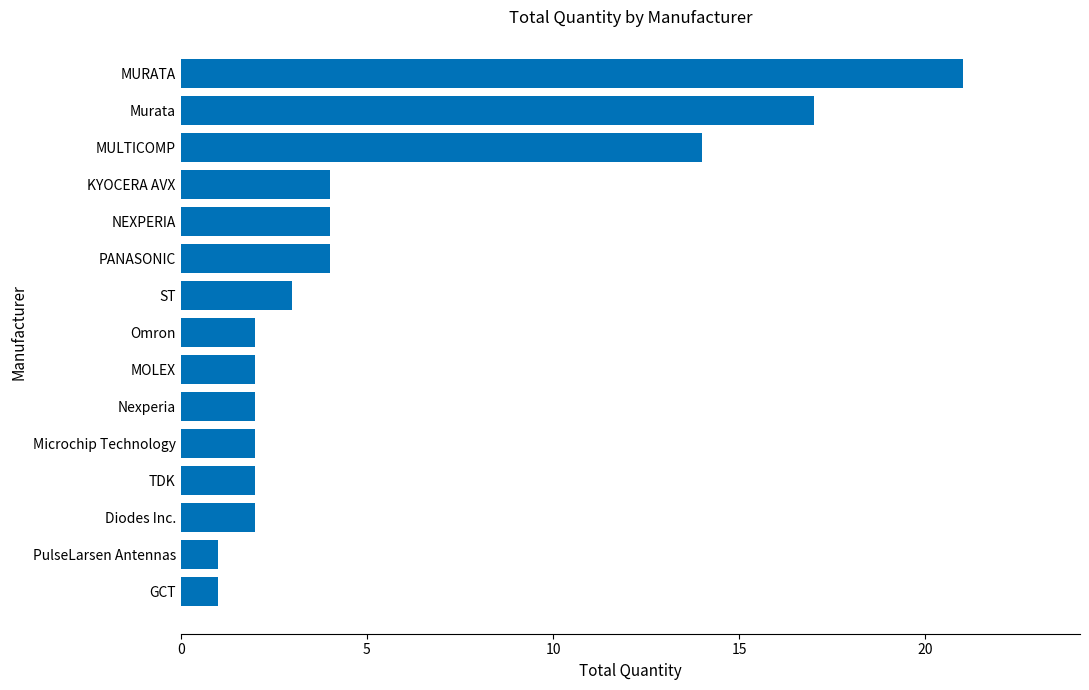

Is it true that the value at Microchip Technology is 3?

False